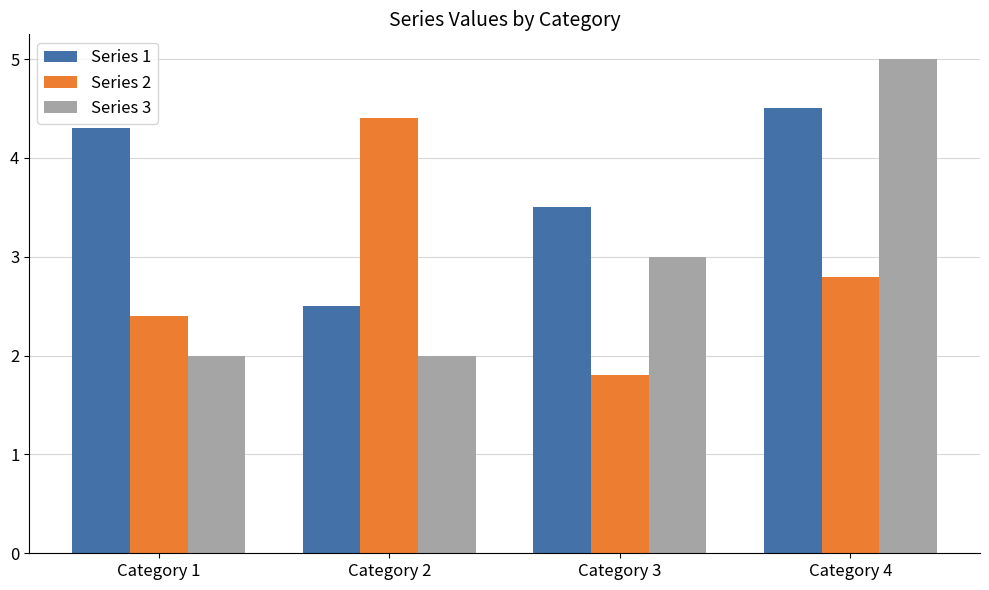

What is the sum of the Series 2 values at Category 2 and Category 4?

7.2